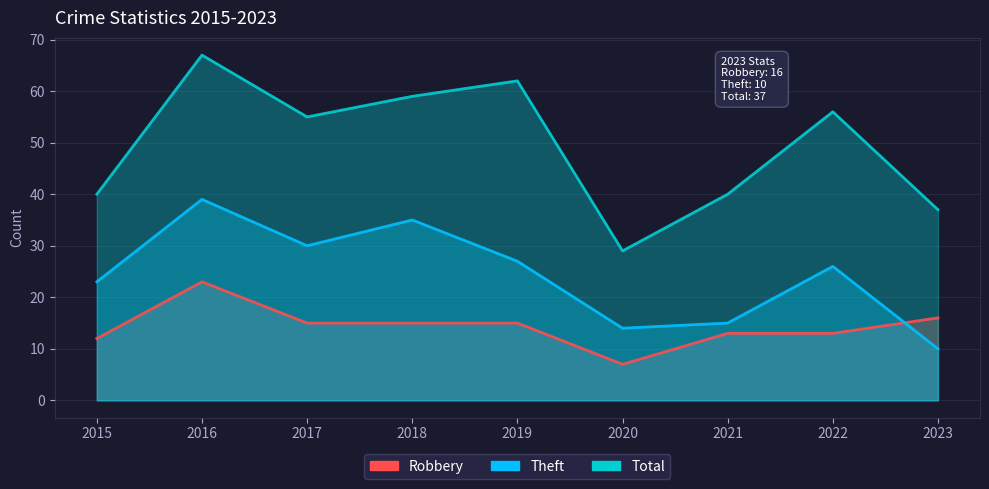

What is the greatest value displayed?

67